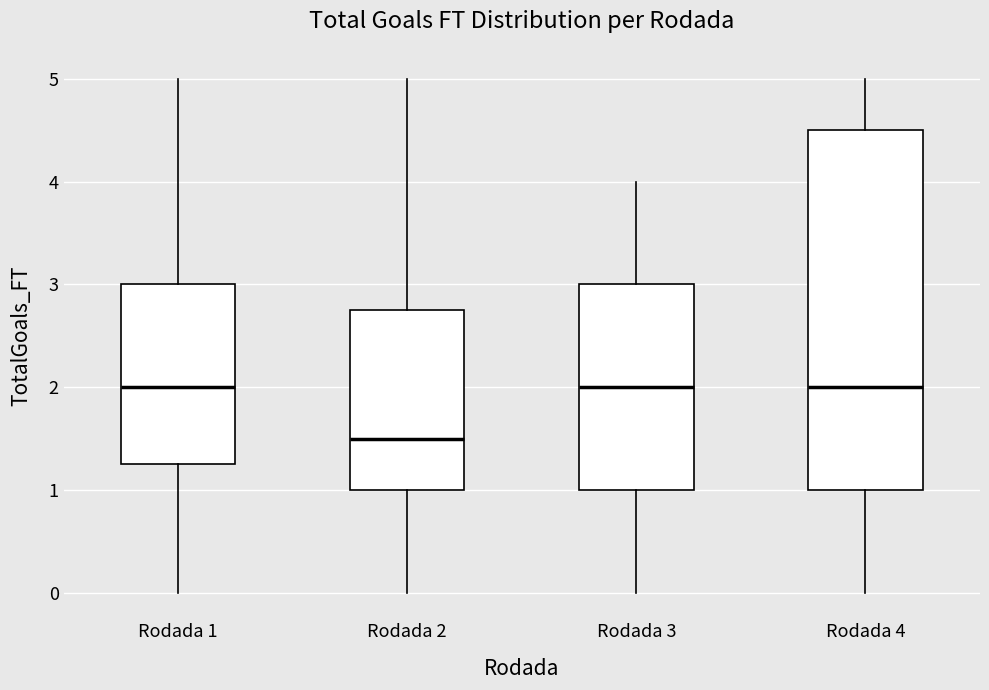

Reading left to right, read every box against the y-axis: the position of its median line, the range the box covers, and the ends of its whiskers. The values are not printed on the chart, so give them approximately, as read against the axis.

Rodada 1: median 2.0, box 1.3 to 3.0, whiskers 0.0 to 5.0
Rodada 2: median 1.5, box 1.0 to 2.8, whiskers 0.0 to 5.0
Rodada 3: median 2.0, box 1.0 to 3.0, whiskers 0.0 to 4.0
Rodada 4: median 2.0, box 1.0 to 4.5, whiskers 0.0 to 5.0